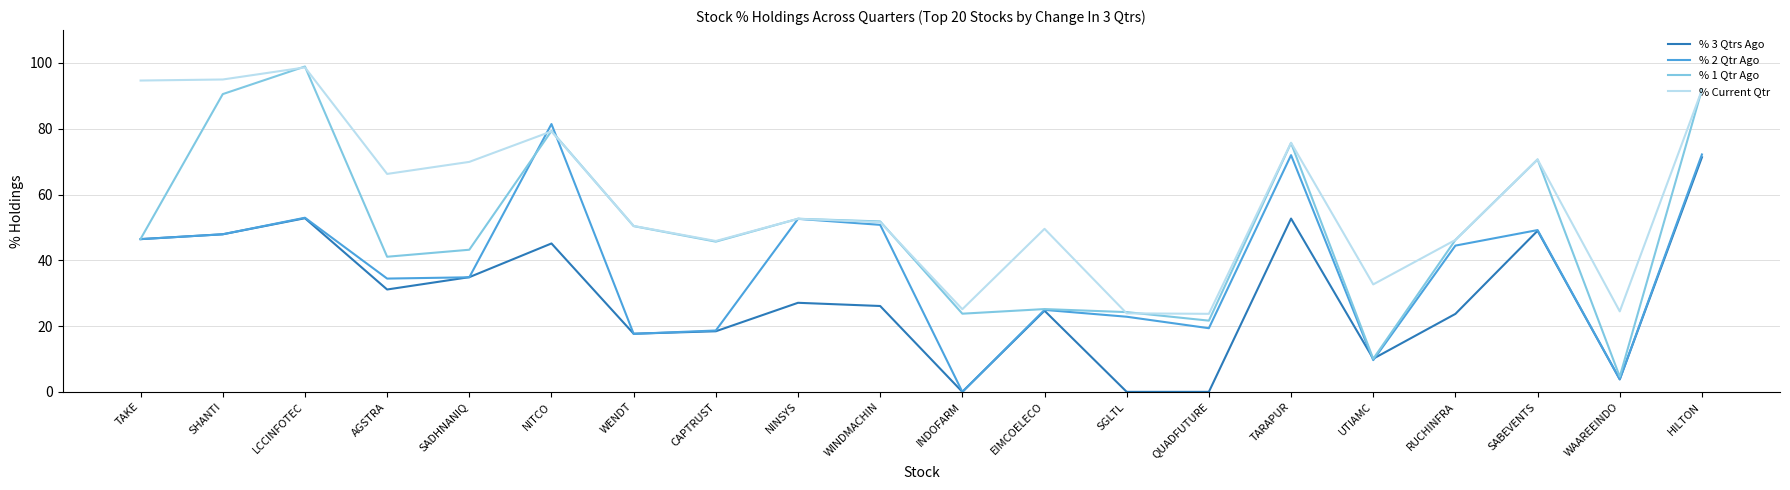

List the series in order of their overall mean, lowest first.

% 3 Qtrs Ago, % 2 Qtr Ago, % 1 Qtr Ago, % Current Qtr